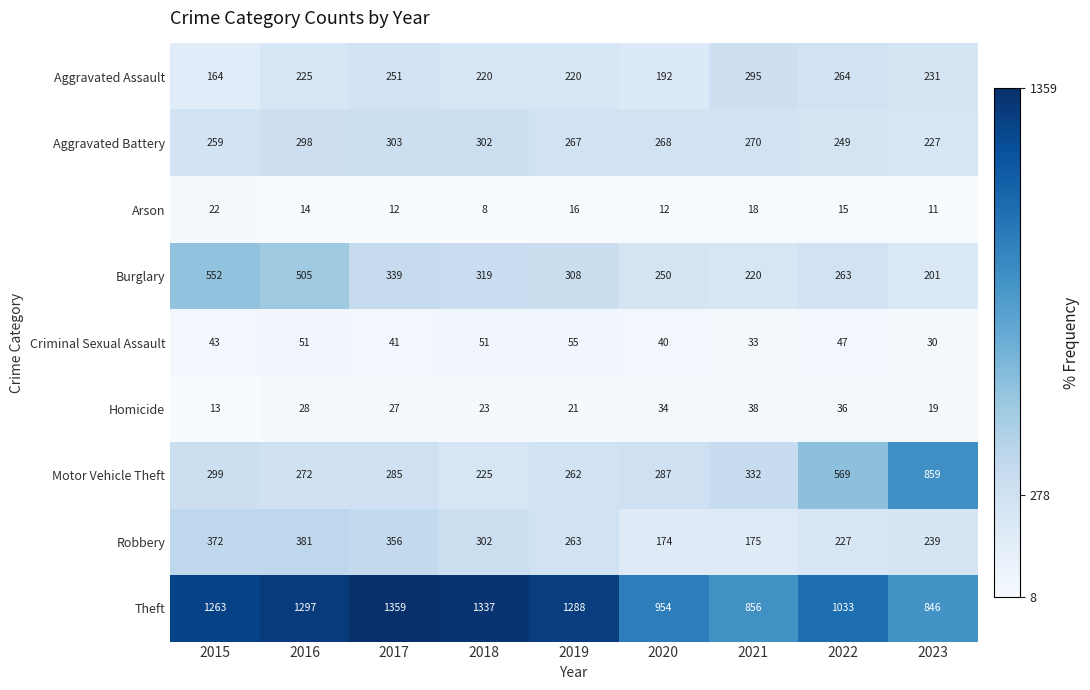

What is the sum of the Aggravated Battery values at 2018 and 2022?

551